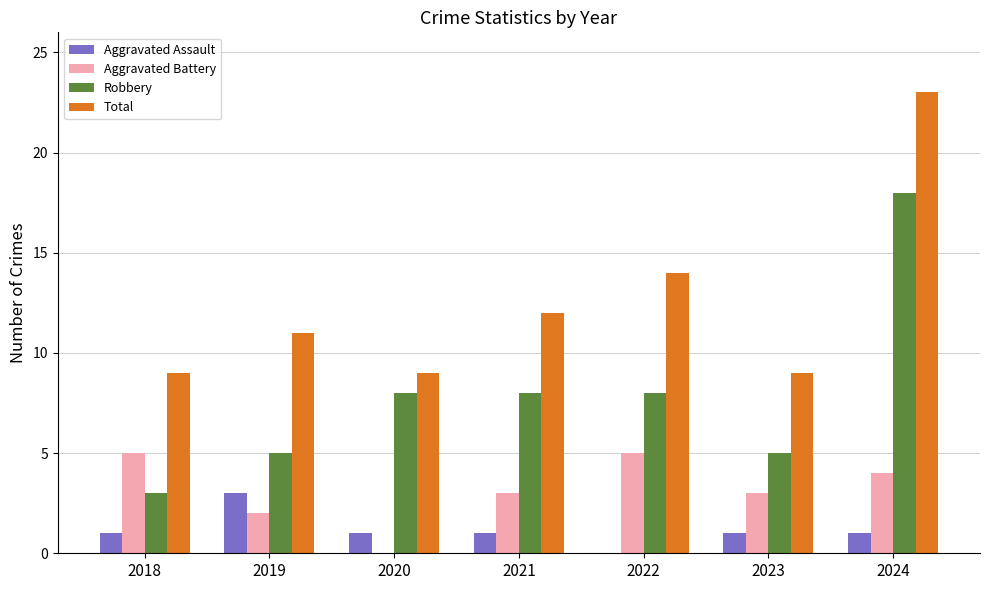

What is the highest value of the Aggravated Assault series?

3